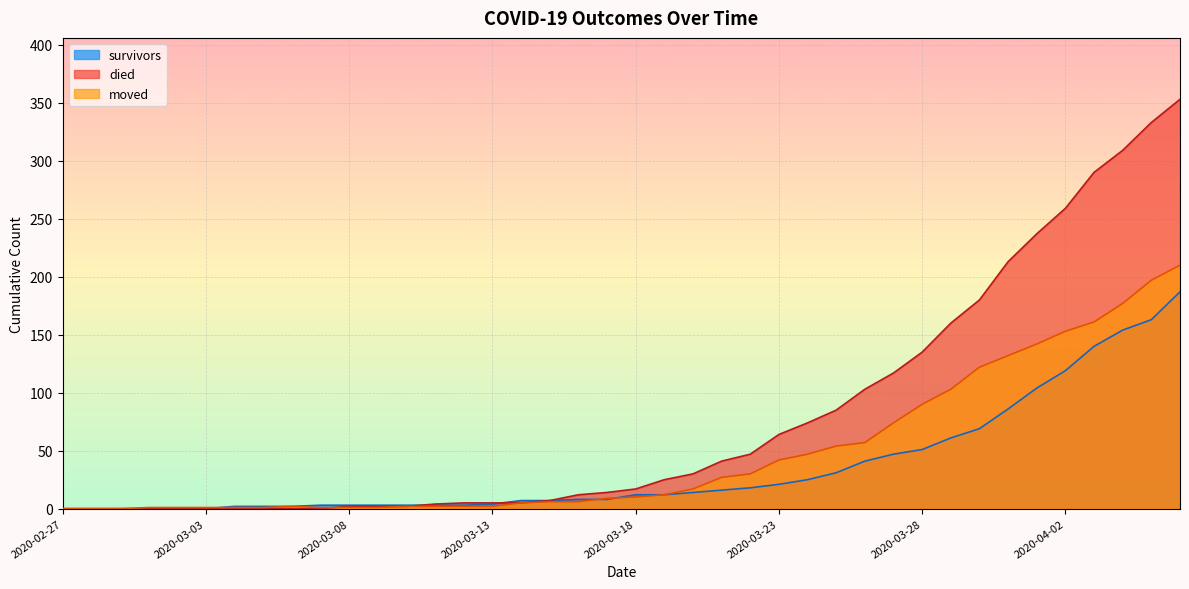

Count the number of categories in the chart.

40